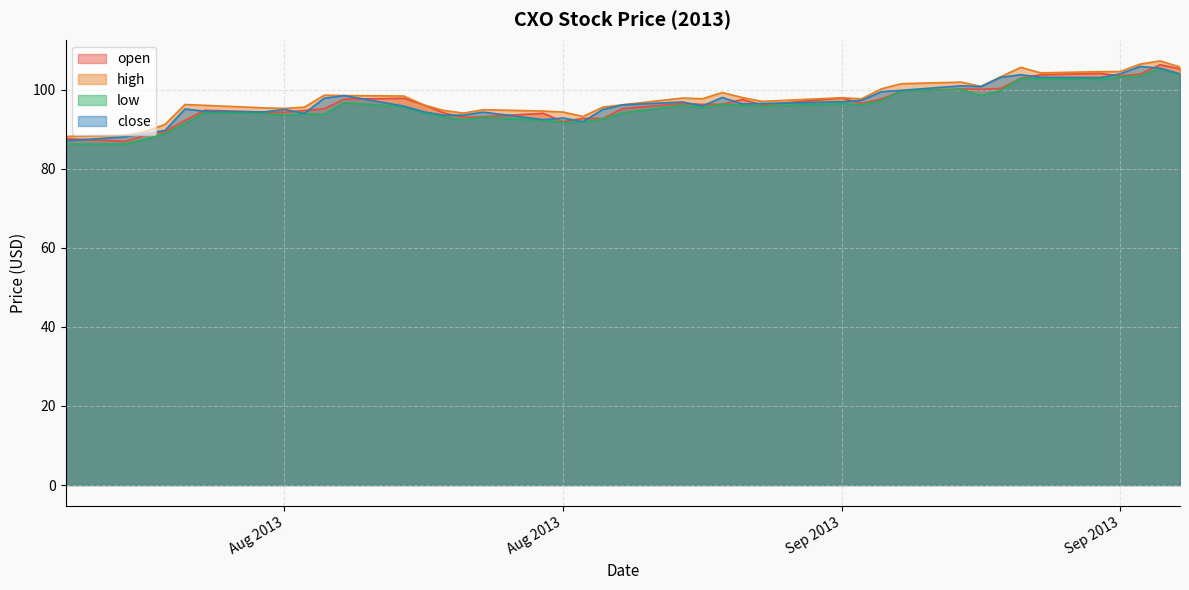

Read the close value at Aug 2013.

95.0